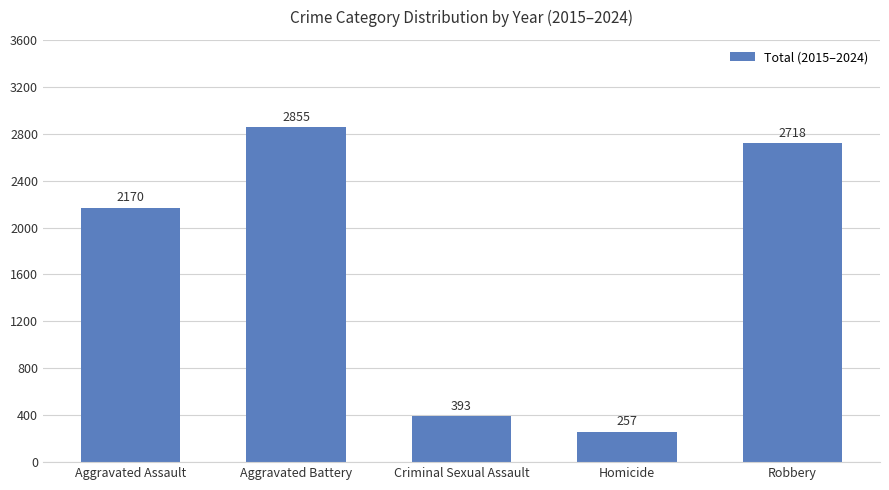

Which category has the lowest value across all series?

Homicide